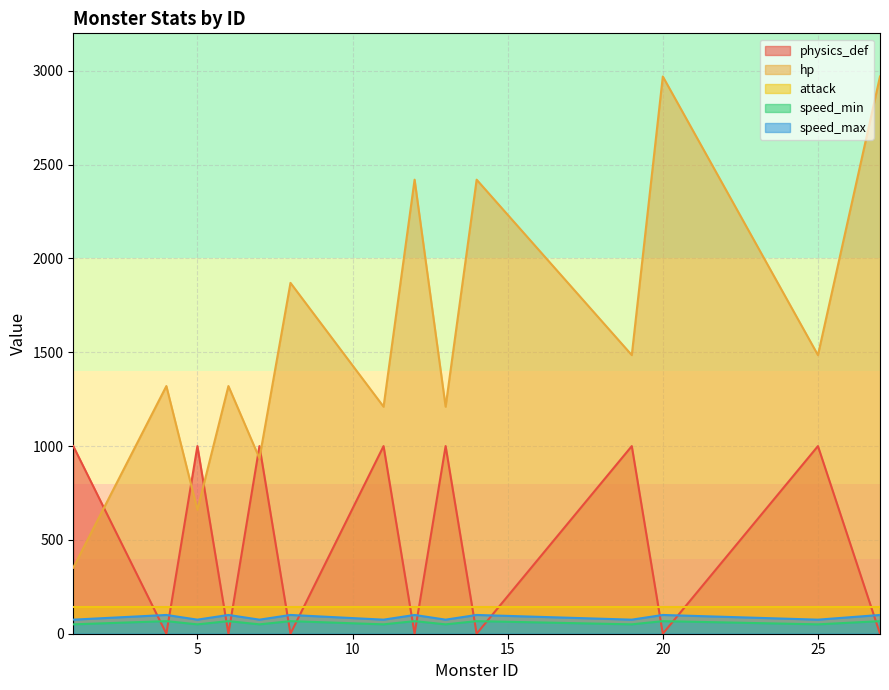

The value of attack at 20 is 140. True or false?

True